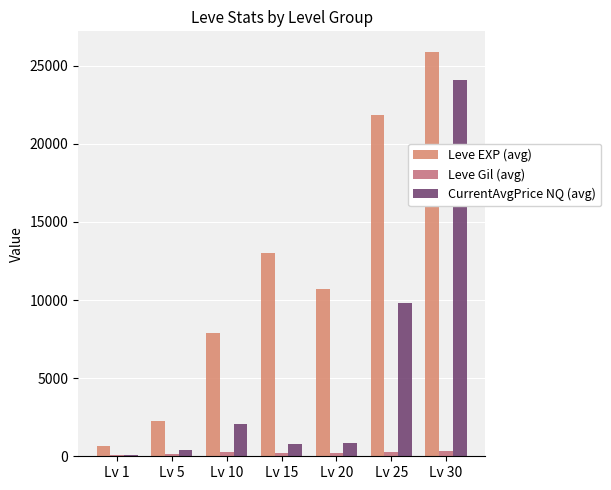

At which label does Leve EXP (avg) first exceed 10710?

Lv 15